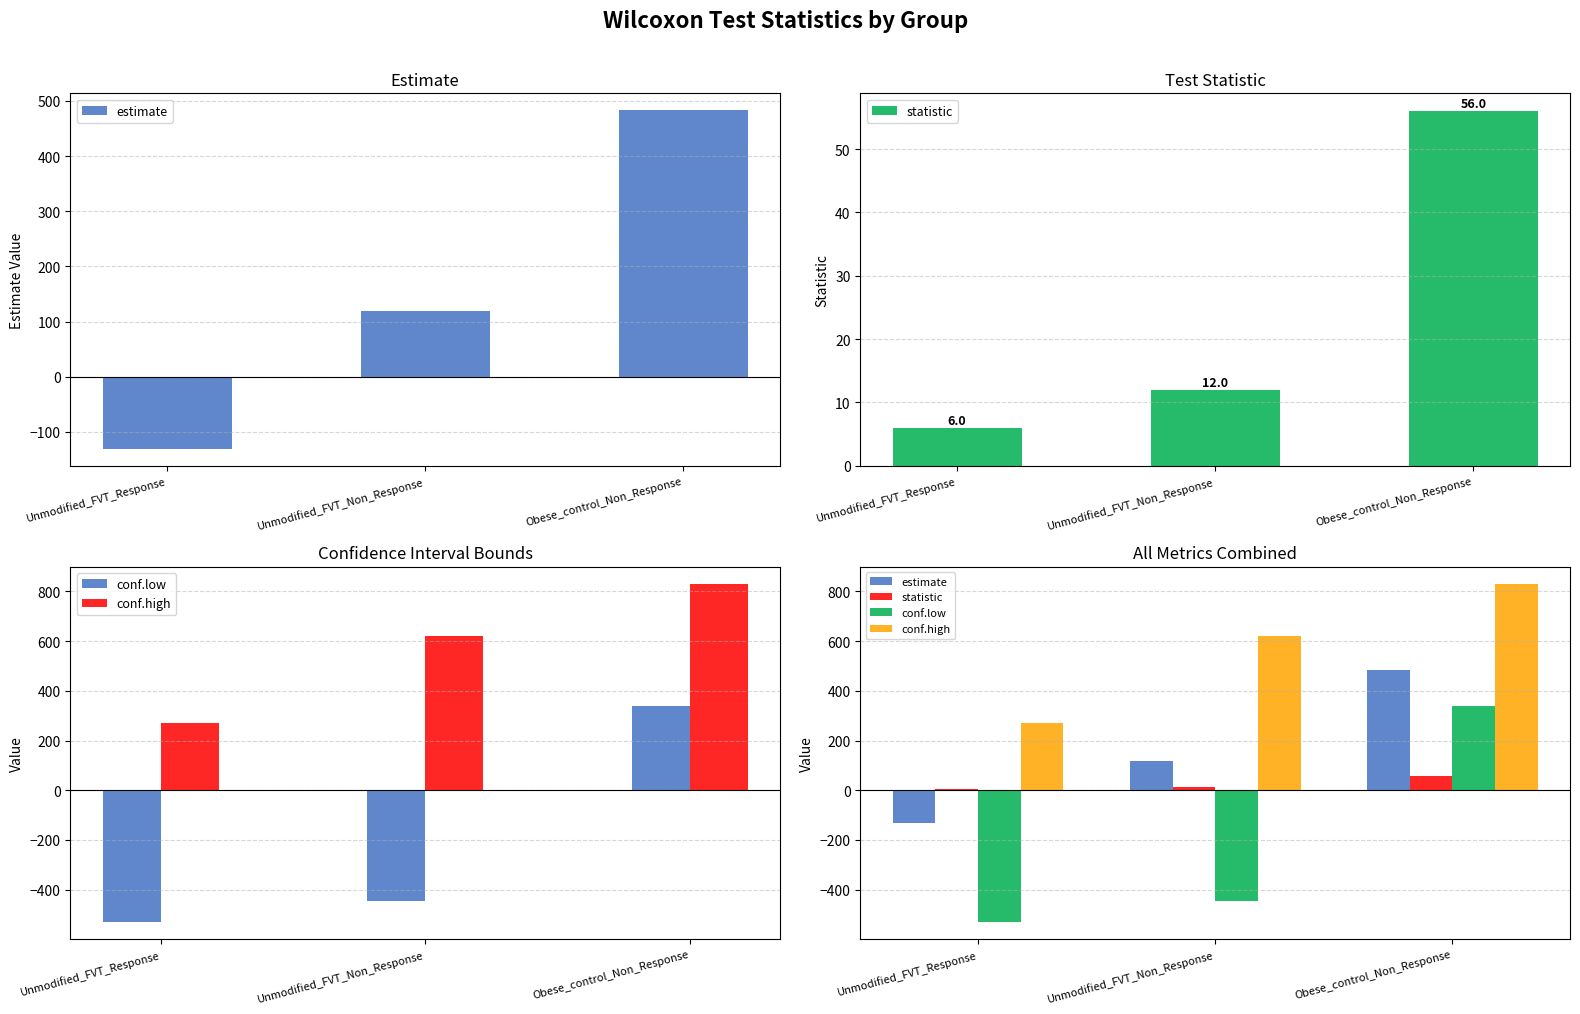

Is it true that conf.low equals -531.8 at Unmodified_FVT_Response?

True